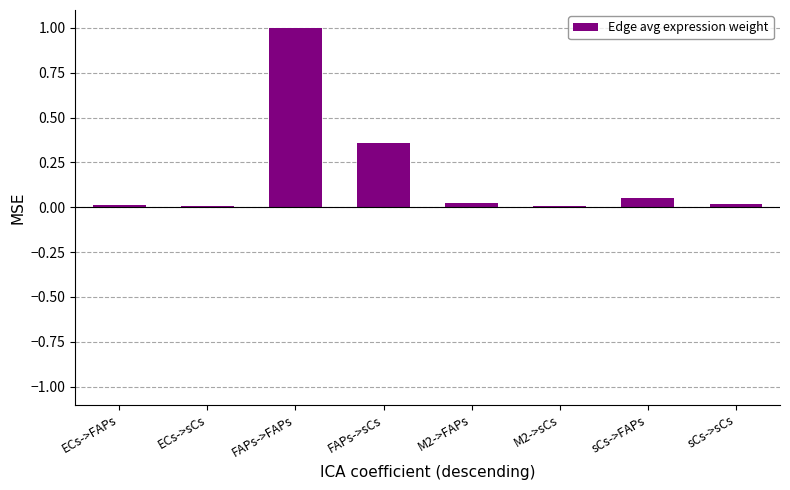

The chart shows a value of 0.0 at sCs->sCs. True or false?

True